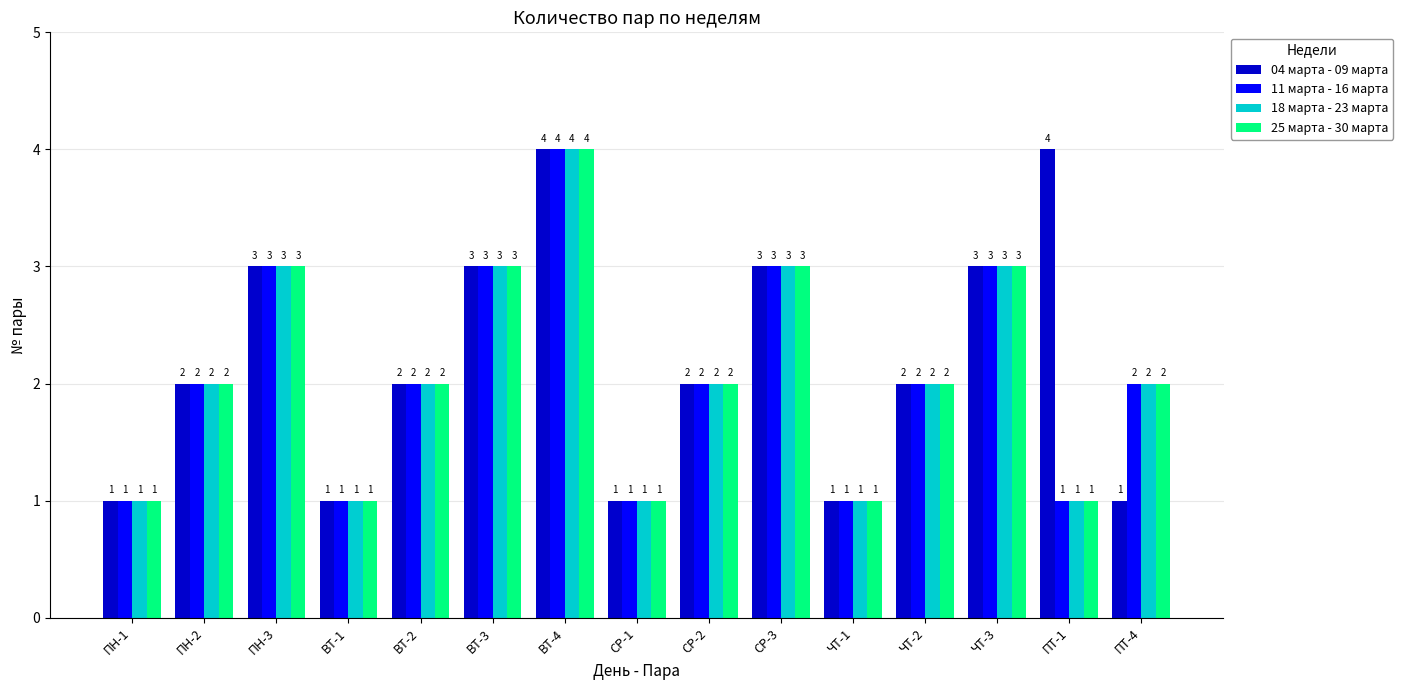

True or false: 25 марта - 30 марта has a value of 2 at ВТ-1.

False